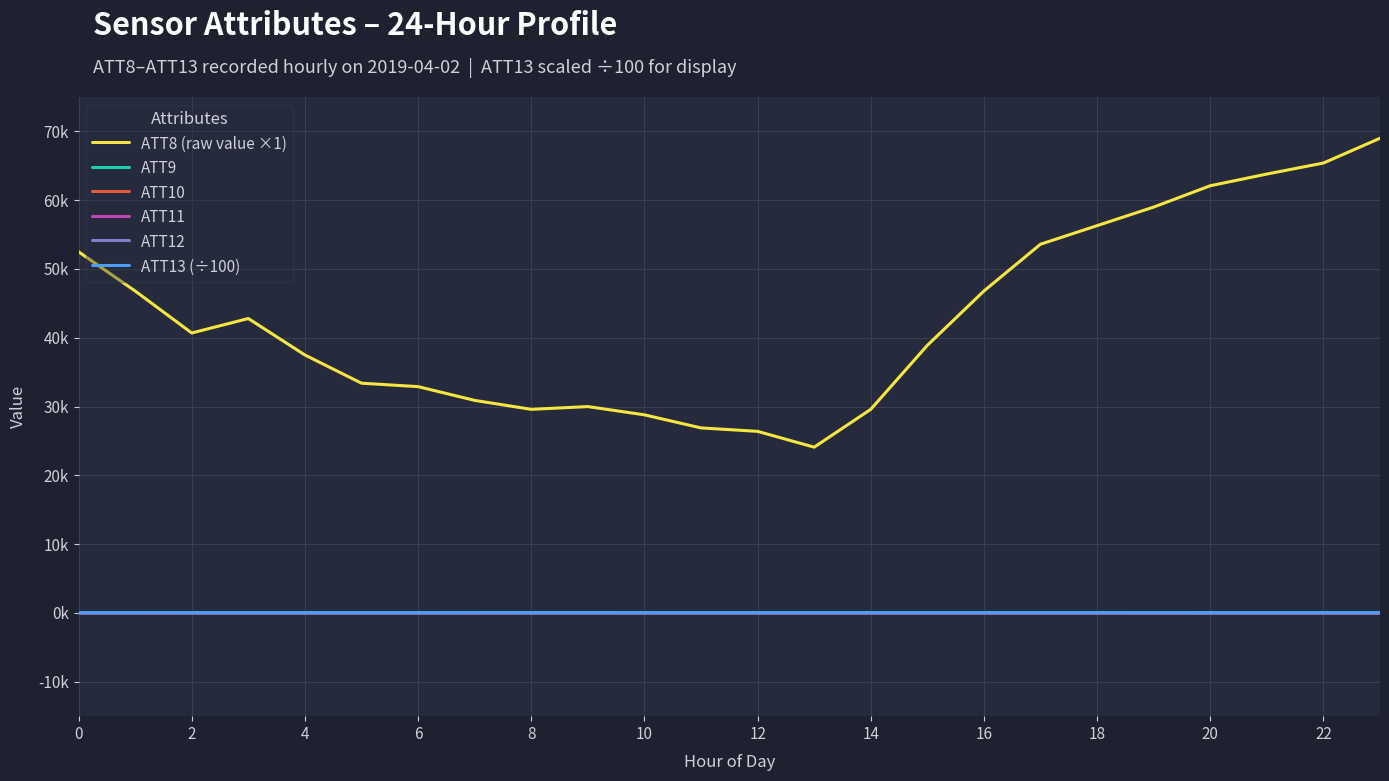

What is the sum of all ATT9 values?

525.5